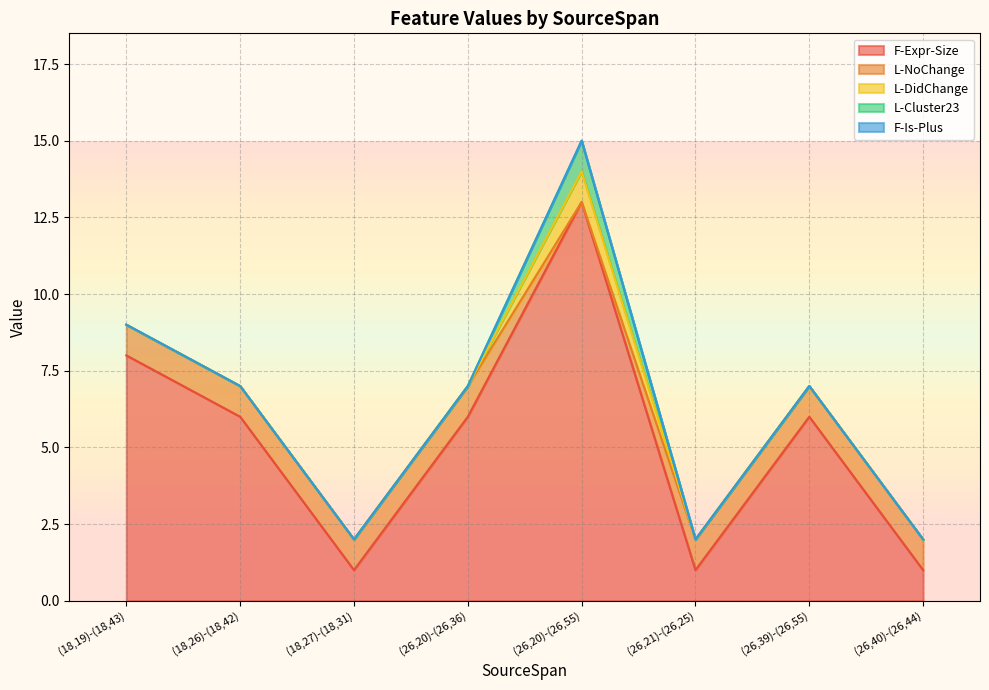

List the labels in order of L-Cluster23 value, largest first.

(26,20)-(26,55), (18,19)-(18,43), (18,26)-(18,42), (18,27)-(18,31), (26,20)-(26,36), (26,21)-(26,25), (26,39)-(26,55), (26,40)-(26,44)